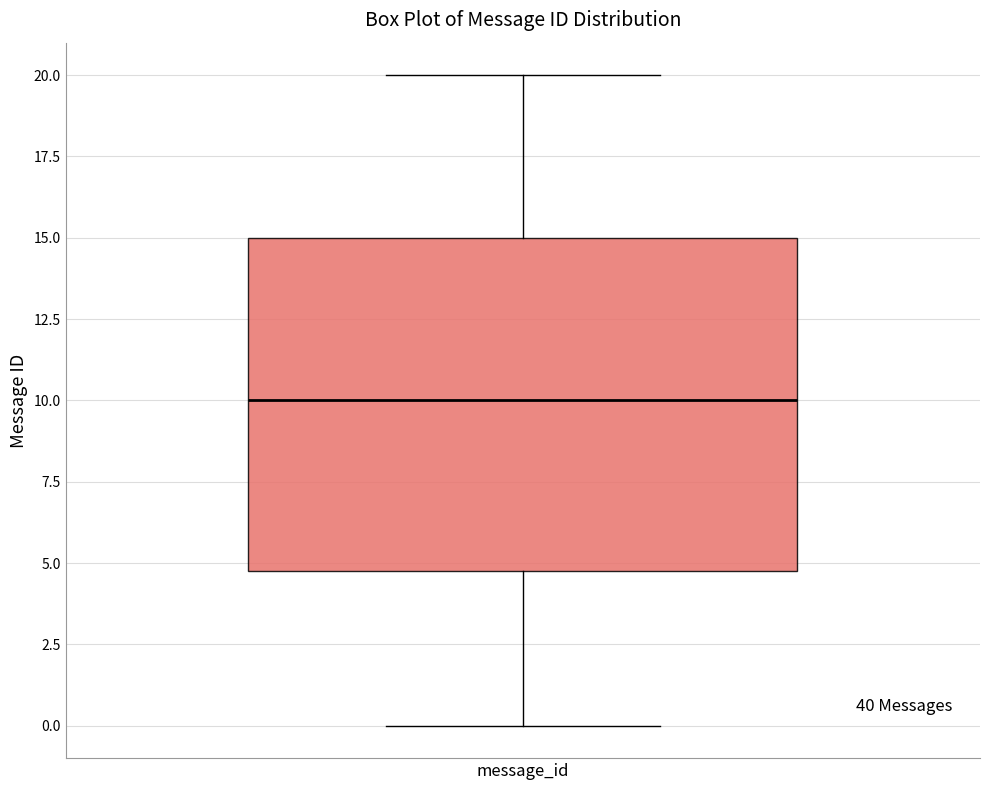

Where does the lower whisker of the box for message_id end on the y-axis? The values are not printed on the chart, so give them approximately, as read against the axis.

0